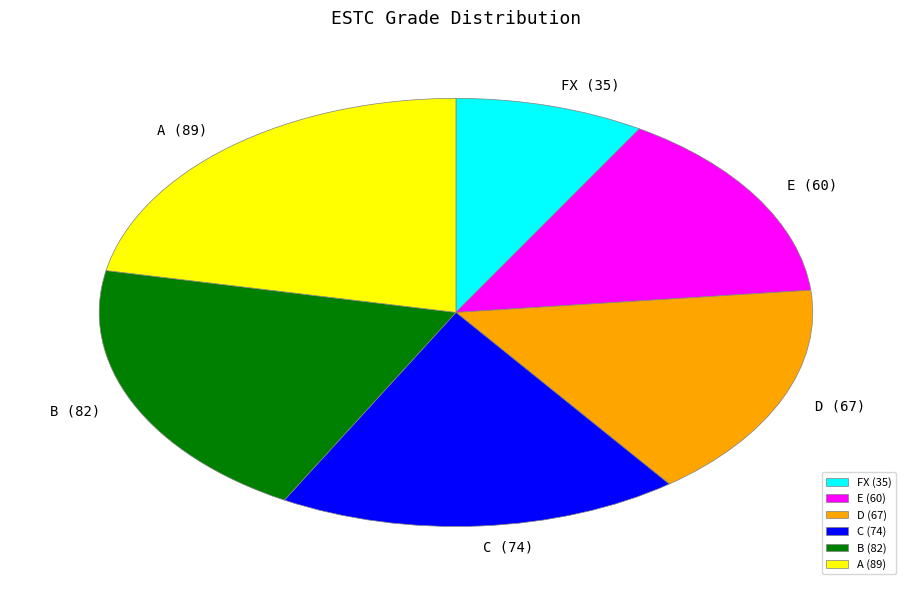

What is the largest slice in the pie chart?

A